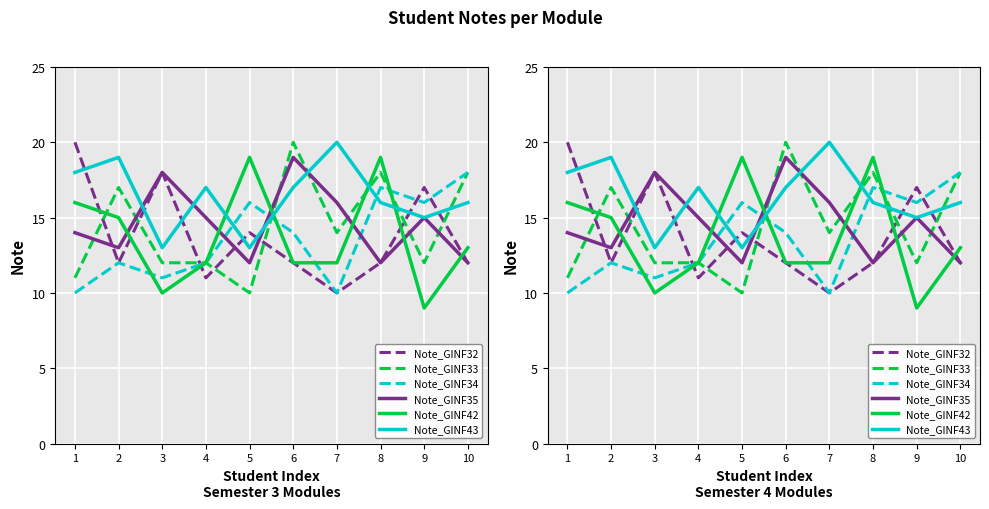

Reading right to left, what are all the values shown in this chart?

Note_GINF32: 12	17	12	10	12	14	11	18	12	20
Note_GINF33: 18	12	18	14	20	10	12	12	17	11
Note_GINF34: 18	16	17	10	14	16	12	11	12	10
Note_GINF35: 12	15	12	16	19	12	15	18	13	14
Note_GINF42: 13	9	19	12	12	19	12	10	15	16
Note_GINF43: 16	15	16	20	17	13	17	13	19	18